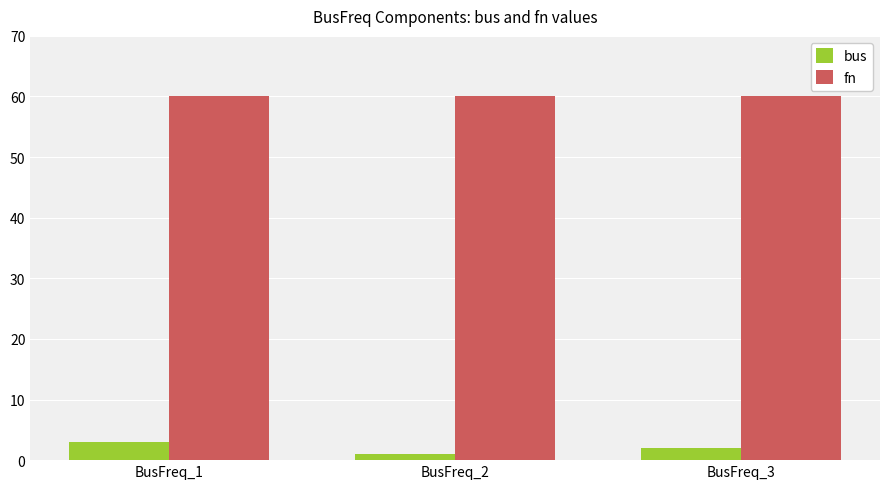

Which series has the largest total across all categories?

fn